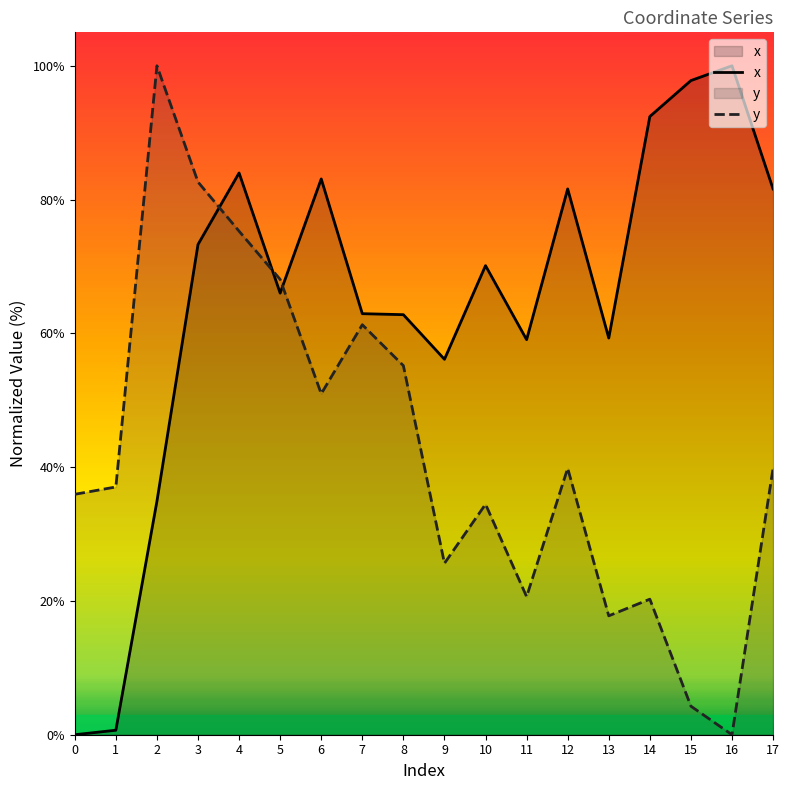

Reading right to left, what are all the values shown in this chart?

x: 17=81.6	16=100.0	15=97.8	14=92.4	13=59.3	12=81.6	11=59.1	10=70.1	9=56.1	8=62.8	7=62.9	6=83.1	5=66.0	4=84.0	3=73.3	2=34.9	1=0.7	0=0.0
y: 17=39.8	16=0.0	15=4.3	14=20.3	13=17.8	12=39.8	11=20.6	10=34.5	9=25.6	8=55.2	7=61.3	6=51.0	5=68.1	4=75.3	3=82.6	2=100.0	1=37.0	0=35.9